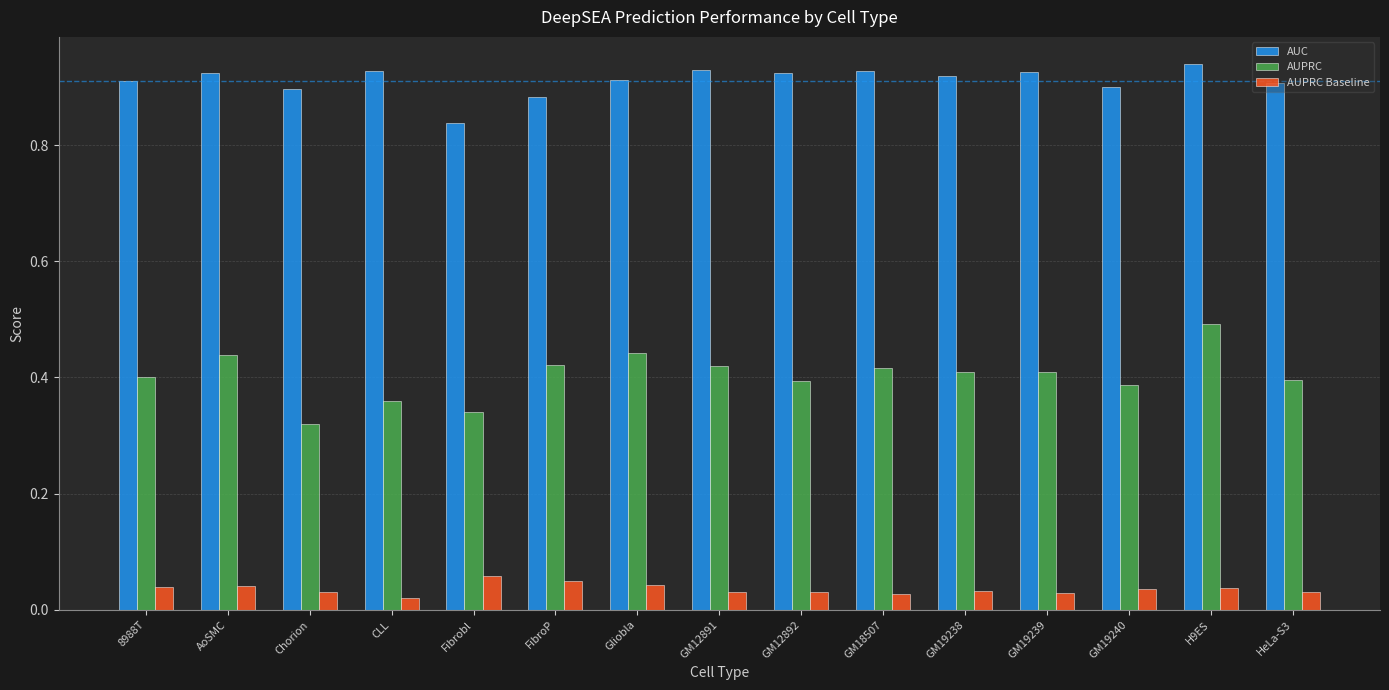

Which series has the widest spread of values?

AUPRC